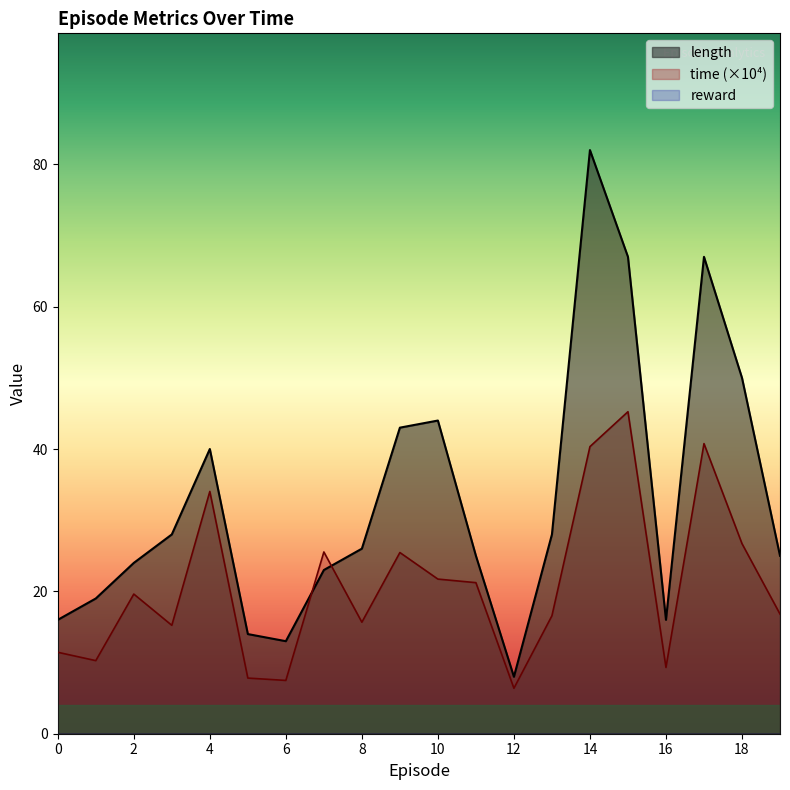

Which series has the largest total across all categories?

length